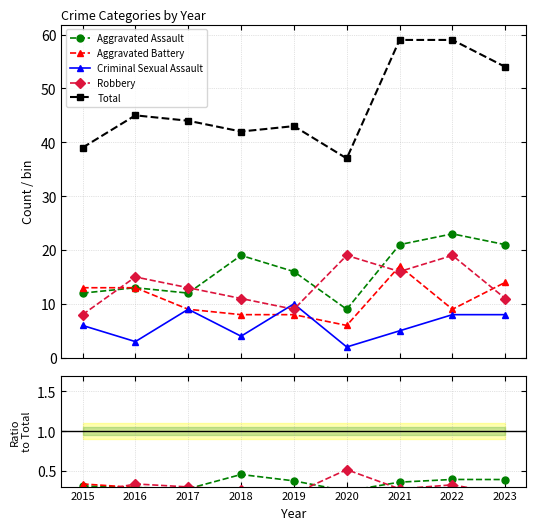

True or false: Total has a value of 20 at 2016.

False